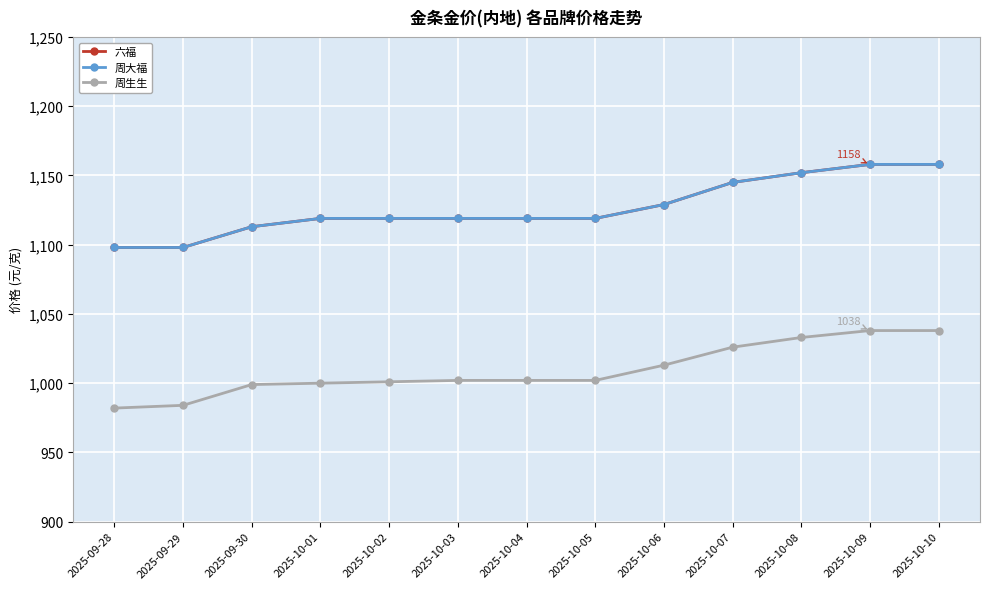

Reading right to left, list all the values displayed in this chart.

六福: 1158	1158	1152	1145	1129	1119	1119	1119	1119	1119	1113	1098	1098
周大福: 1158	1158	1152	1145	1129	1119	1119	1119	1119	1119	1113	1098	1098
周生生: 1038	1038	1033	1026	1013	1002	1002	1002	1001	1000	999	984	982